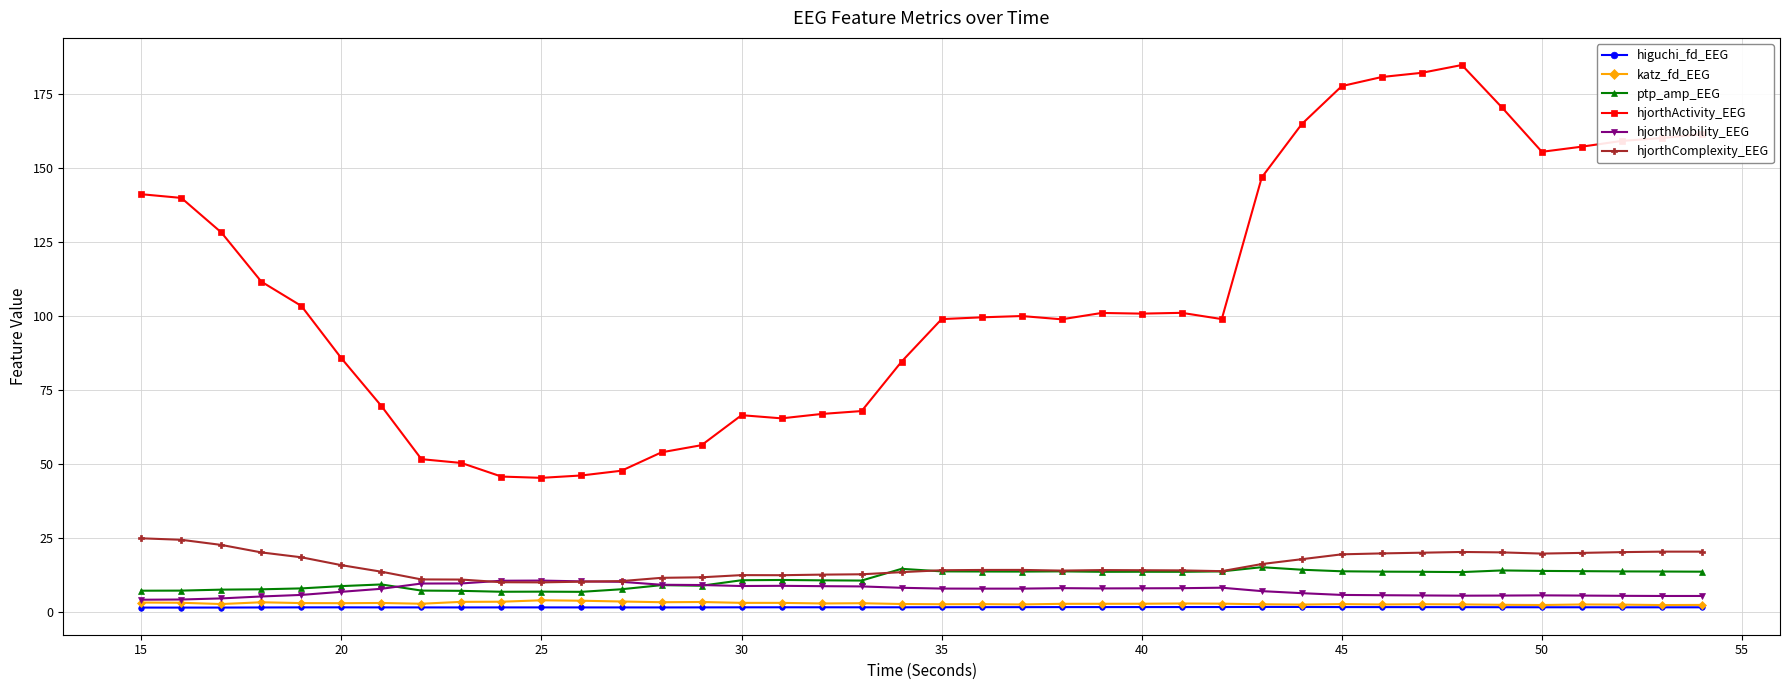

At how many categories does at least one series exceed 123?

15